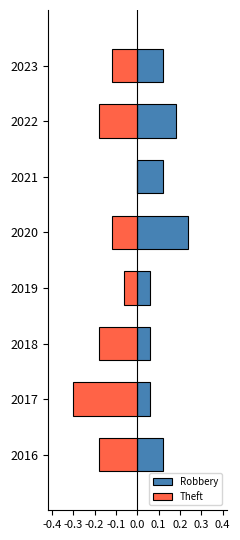

What is the approximate value of Robbery at 2019?

0.1